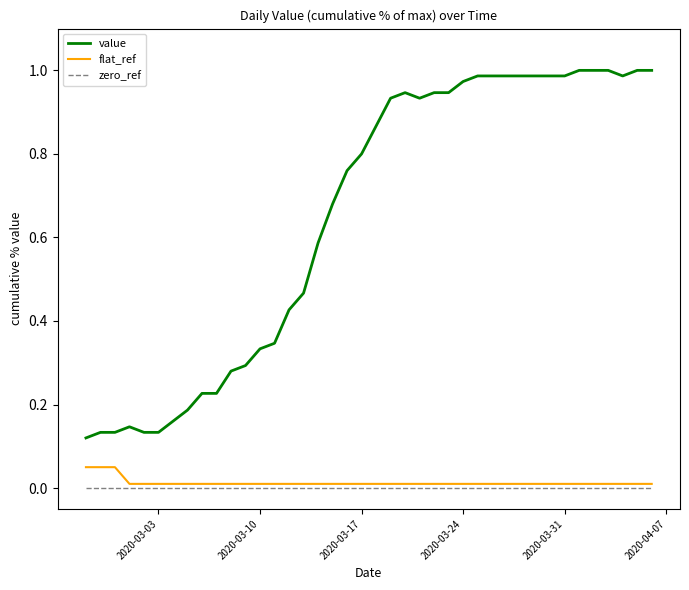

True or false: flat_ref and zero_ref intersect in this chart.

False